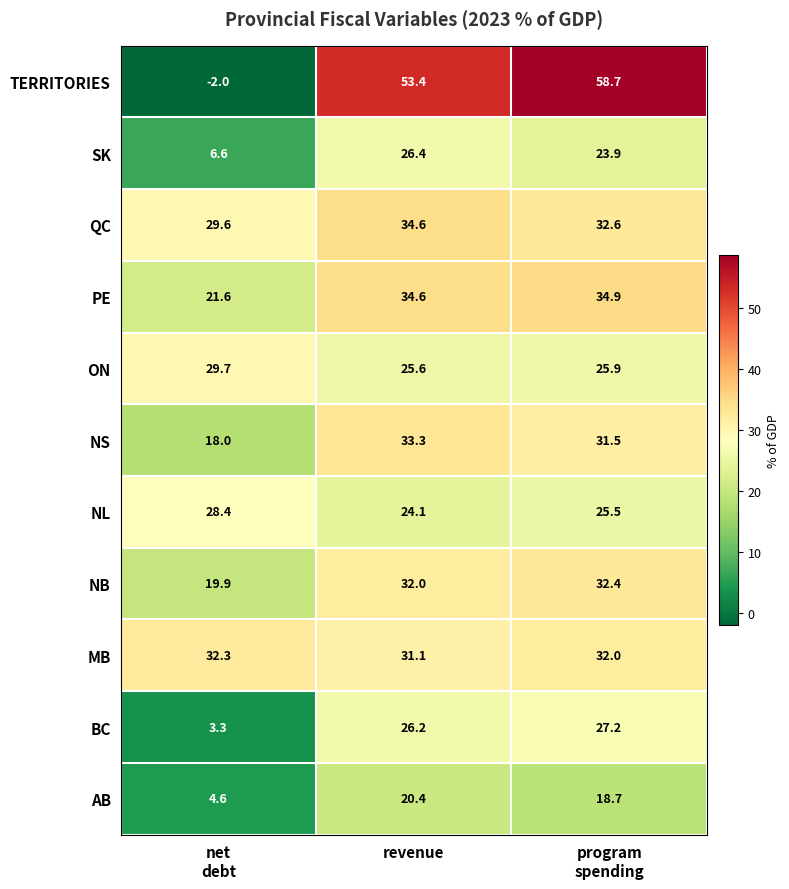

Which label corresponds to the largest value in the chart?

program
spending